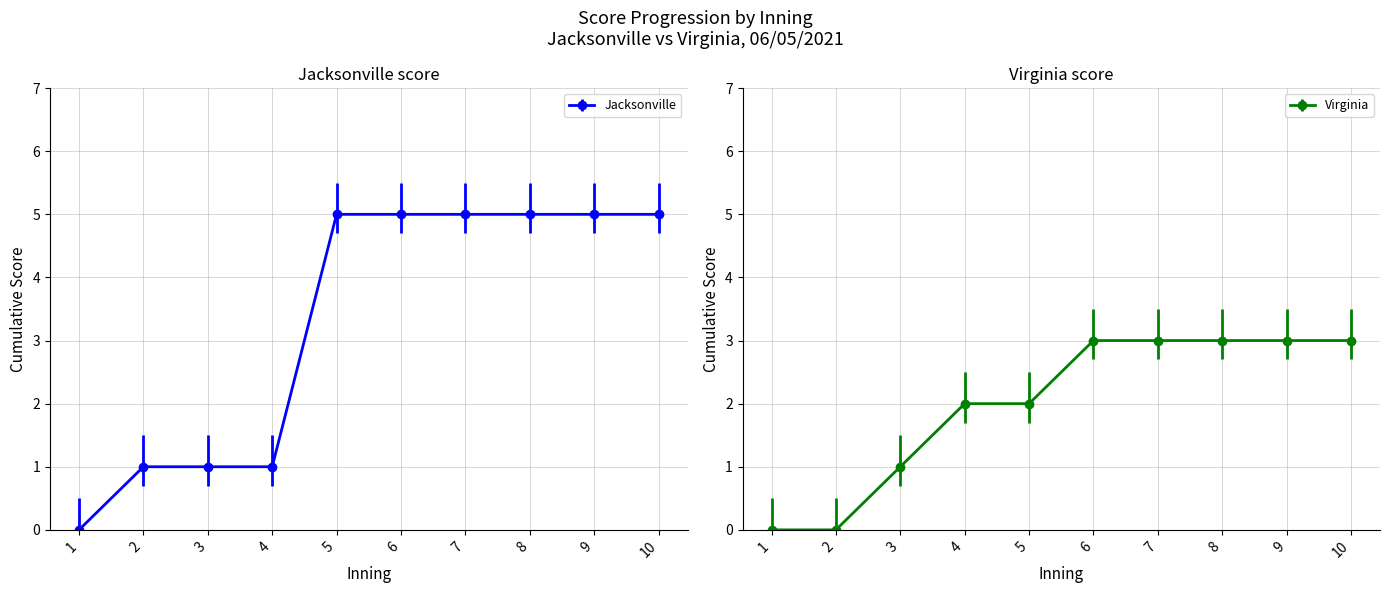

Reading left to right, list all the values displayed in this chart.

Jacksonville: 0	1	1	1	5	5	5	5	5	5
Virginia: 0	0	1	2	2	3	3	3	3	3